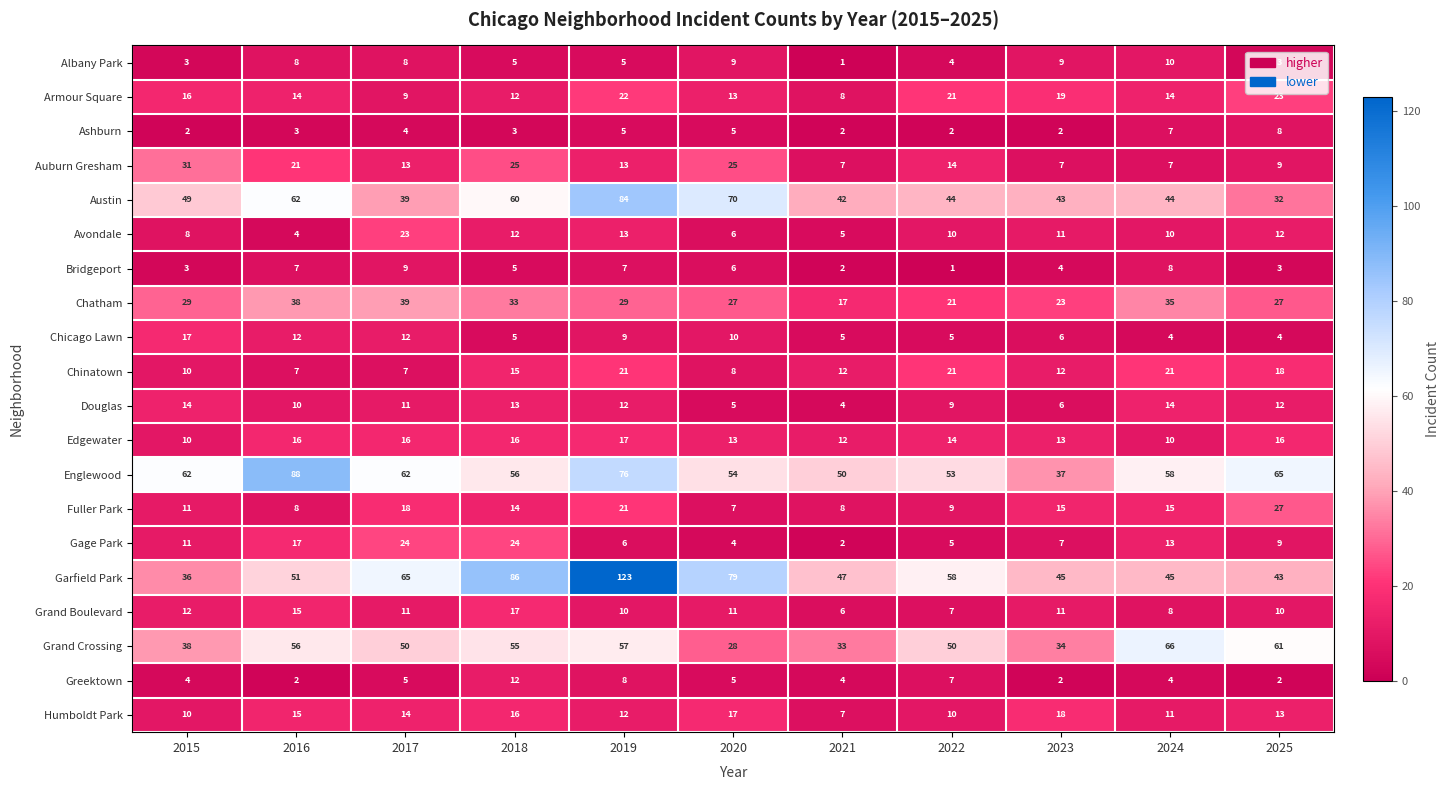

At which label does Englewood first exceed 58?

2015